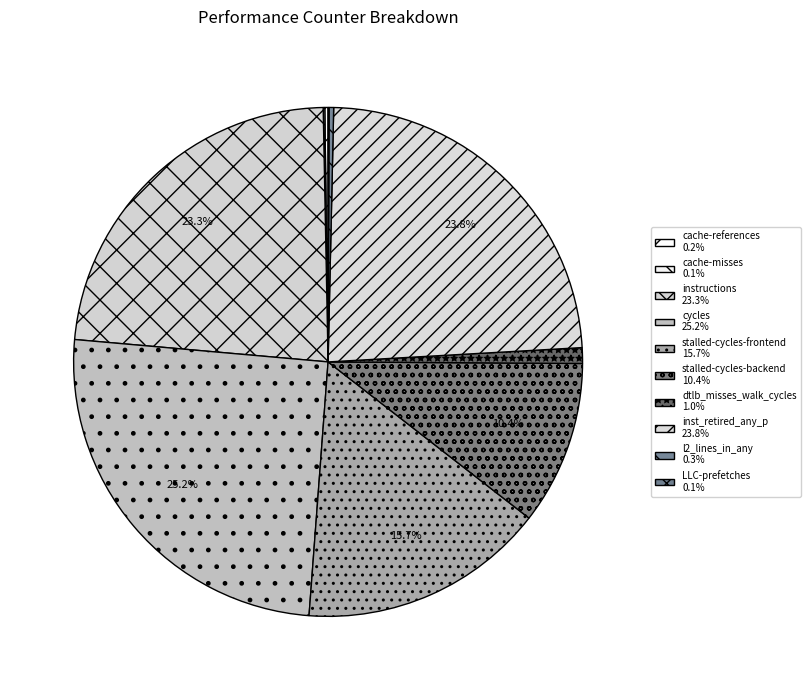

What percentage is NOT represented by stalled-cycles-frontend?

84.3%